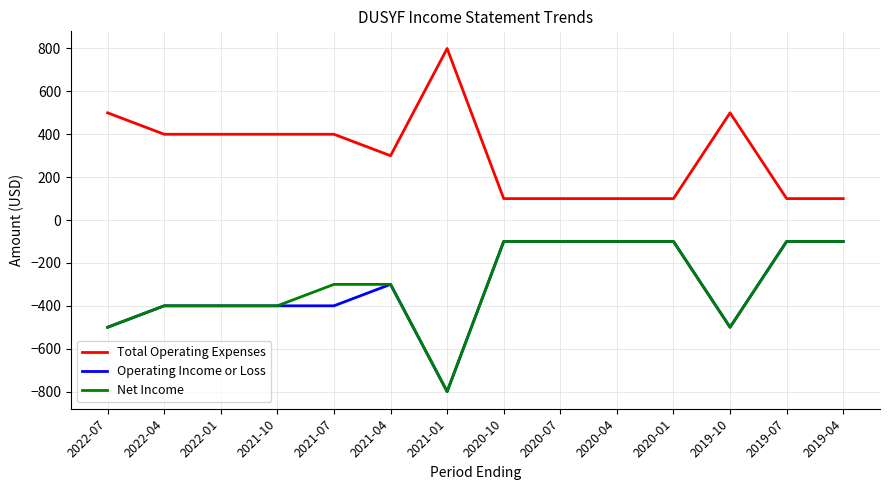

The value of Net Income at 2020-07 is -100. True or false?

True